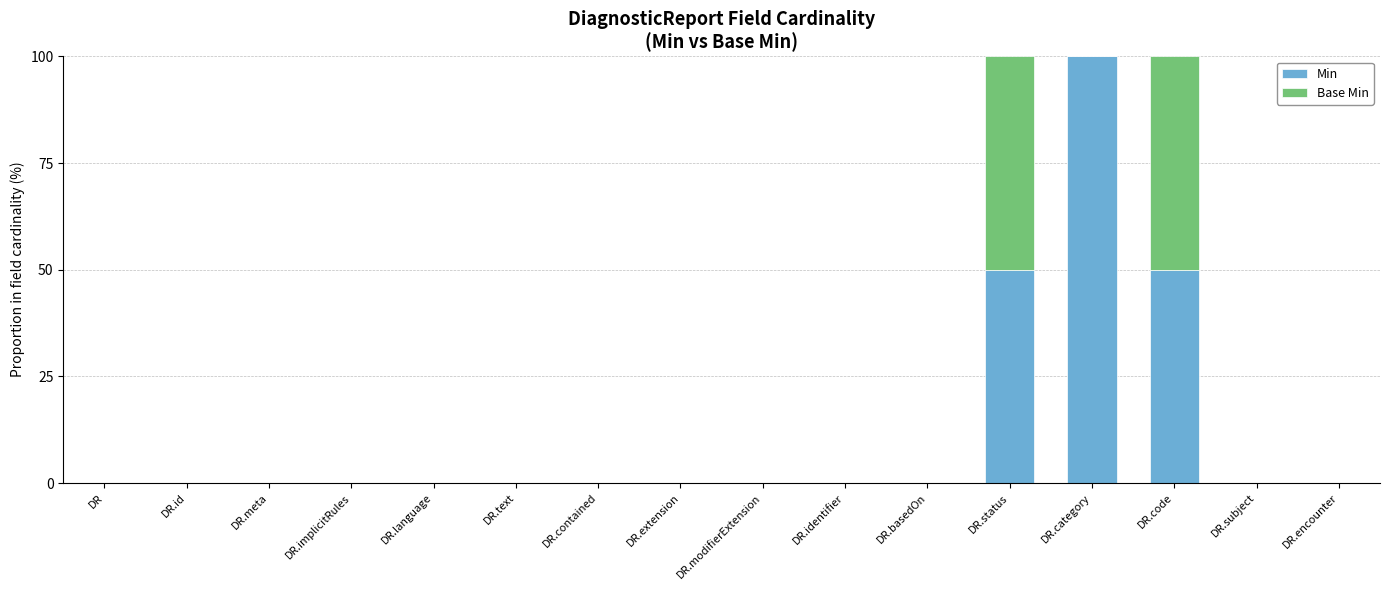

Count the number of categories in the chart.

16